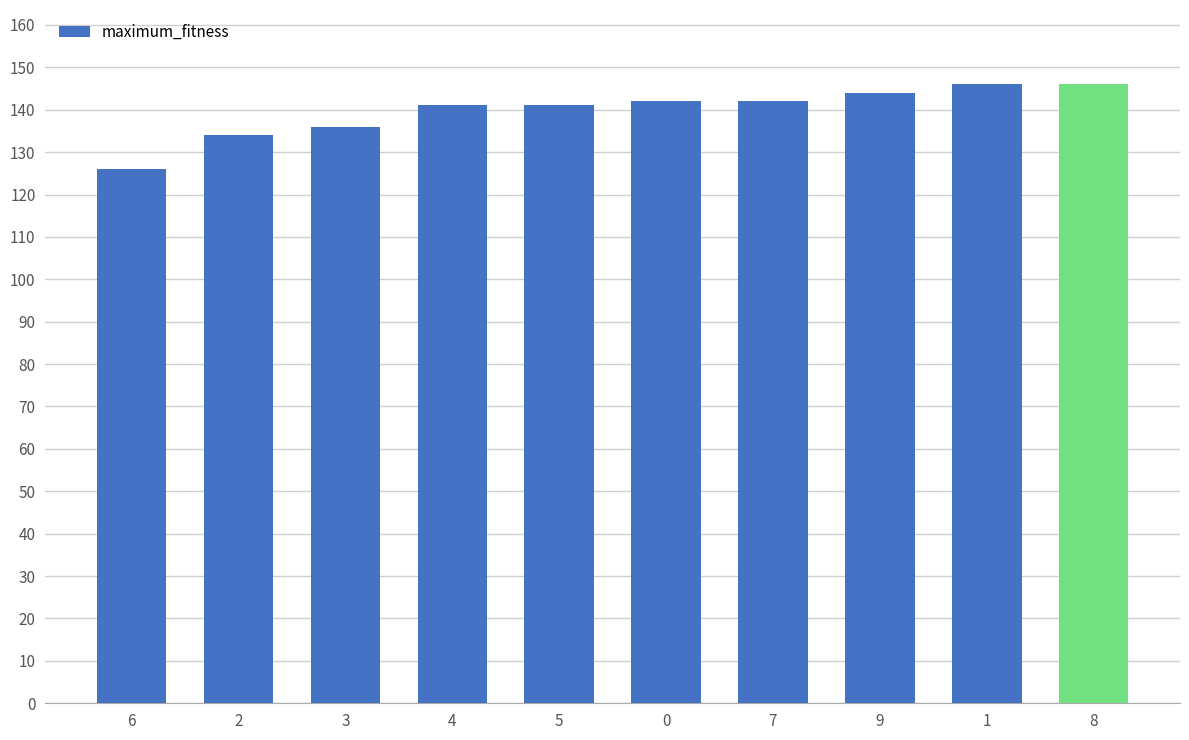

What is the average value?

140